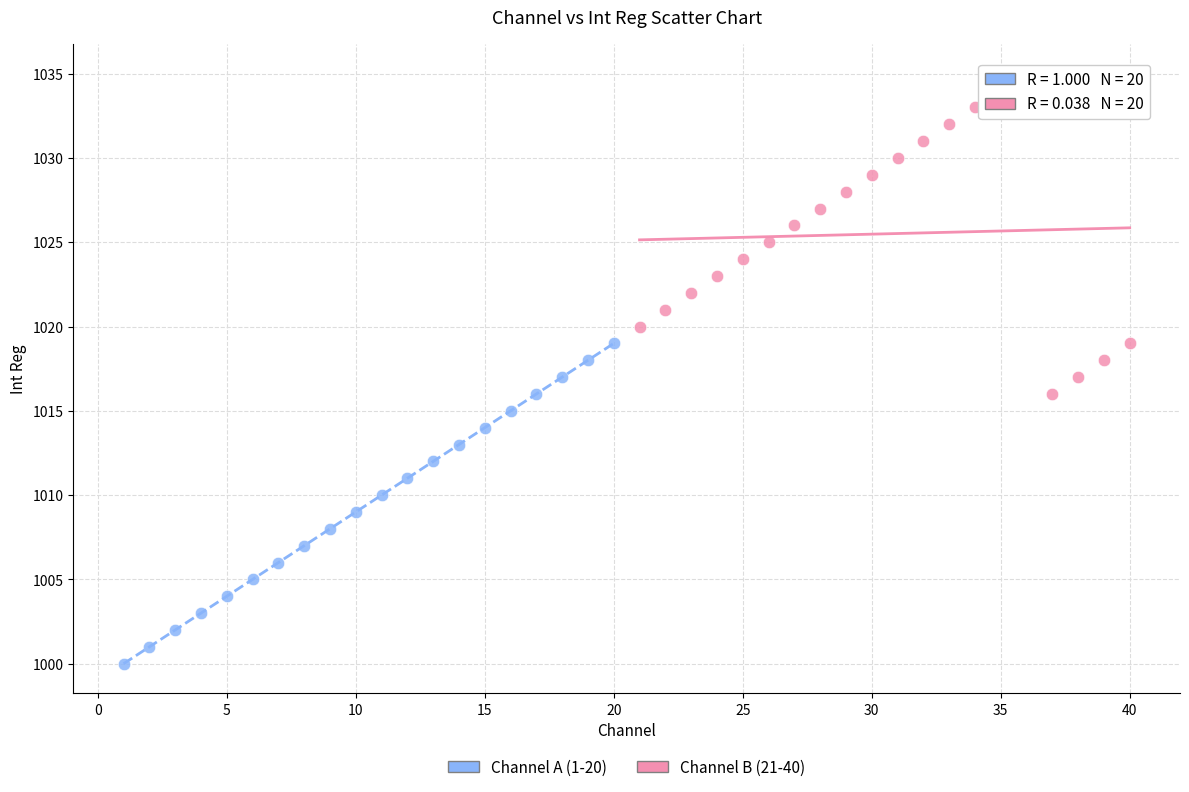

Which series contains the highest Y value?

Channel B (21-40)